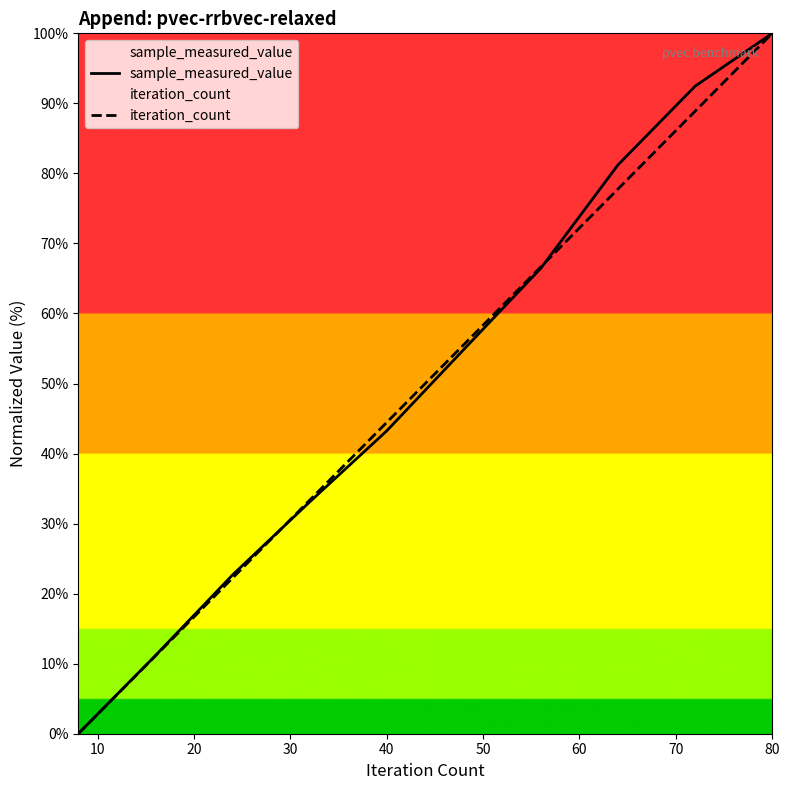

At which category is the sum across all series the highest?

80